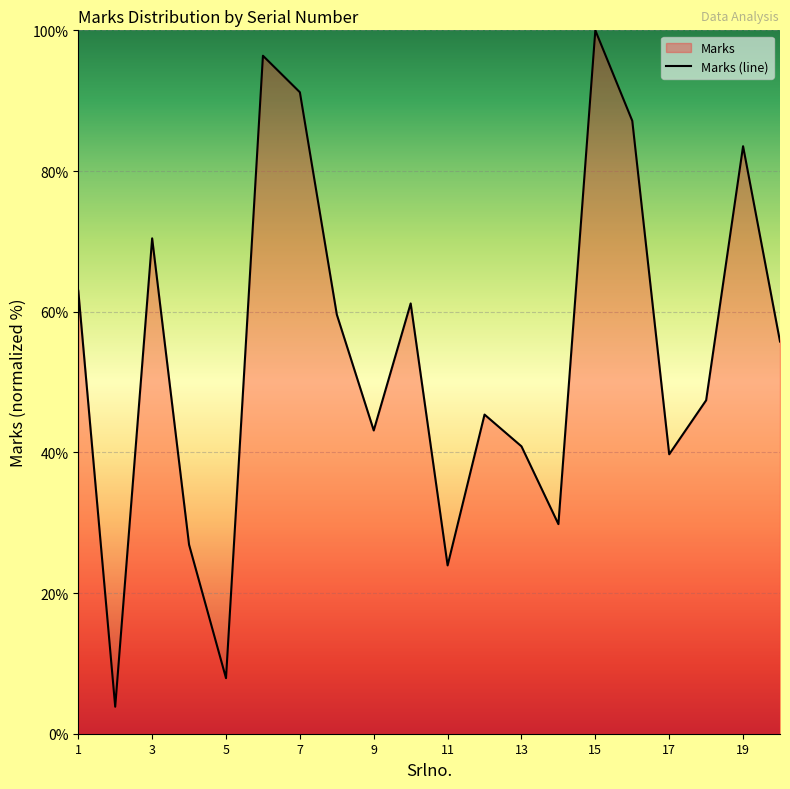

At which category does the chart reach its peak across all series?

15